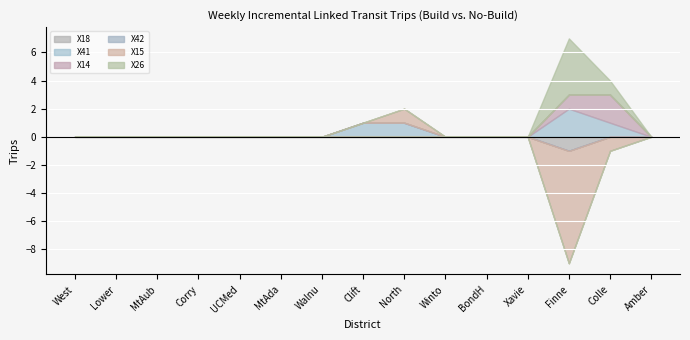

True or false: X42 has more than 1 interior local peaks.

False